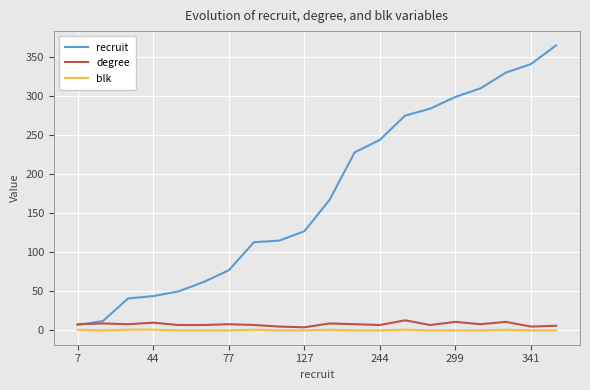

How many degree values are between 7 and 9?

12